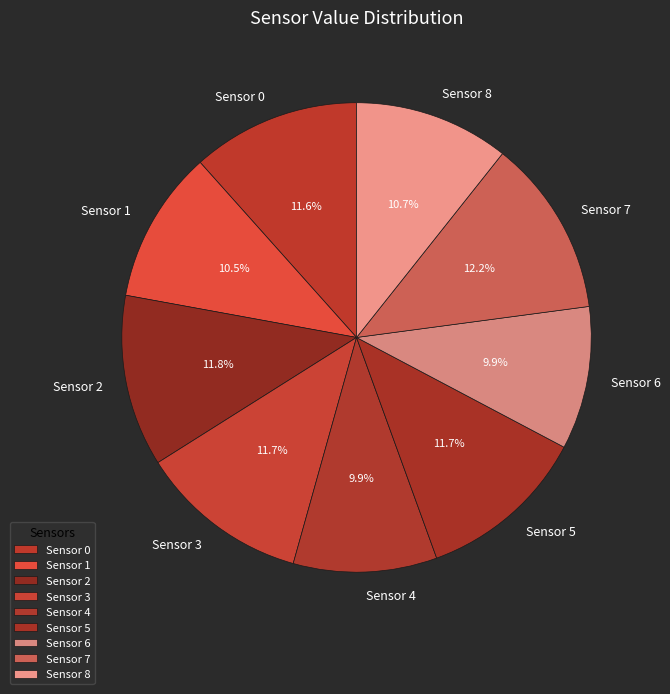

What is the ratio of the value at Sensor 2 to the value at Sensor 8?

1.1